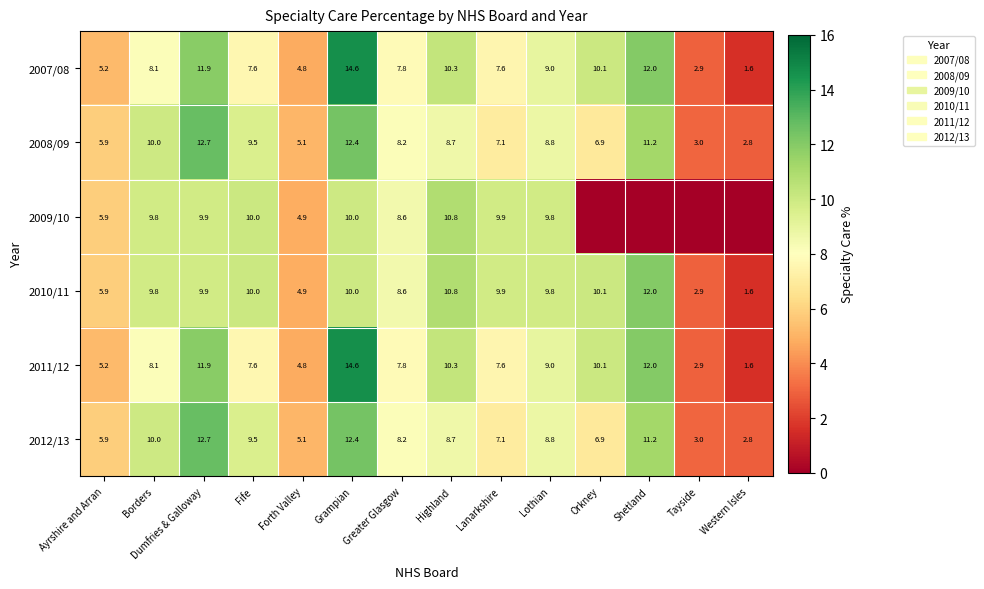

Is the value of 2009/10 at Borders greater than the value of 2007/08 at Tayside?

Yes